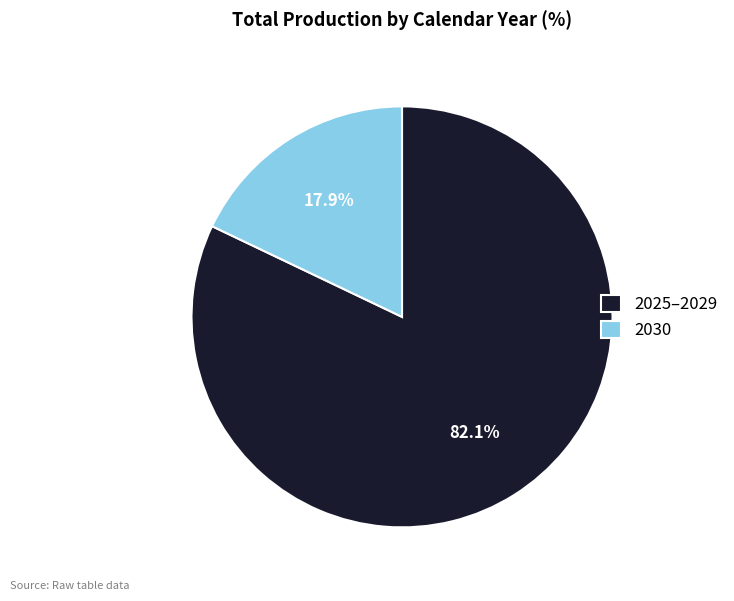

To the nearest percent, what is the average slice percentage?

50%